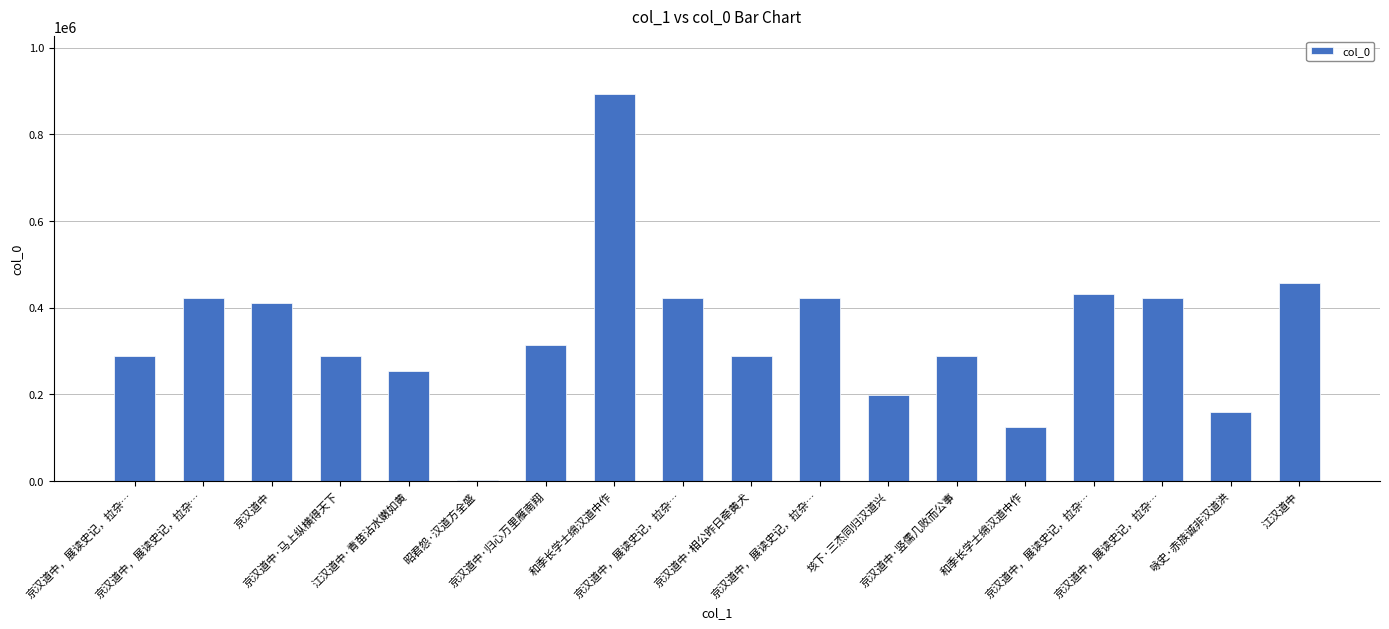

What is the label of the 17th bar from the left?

咏史·赤族诚非汉道洪